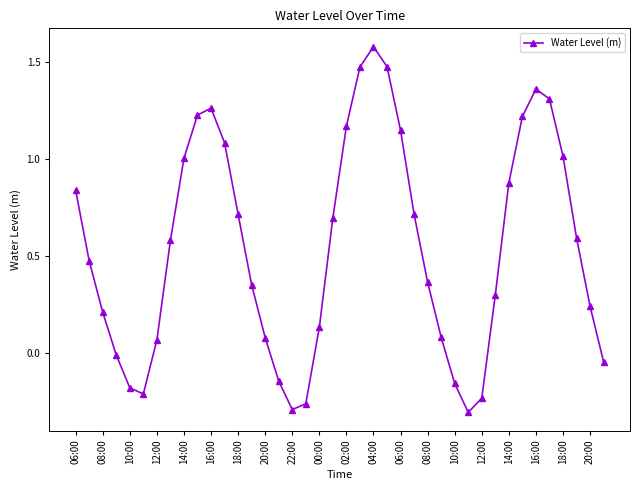

What is the greatest value displayed?

1.6